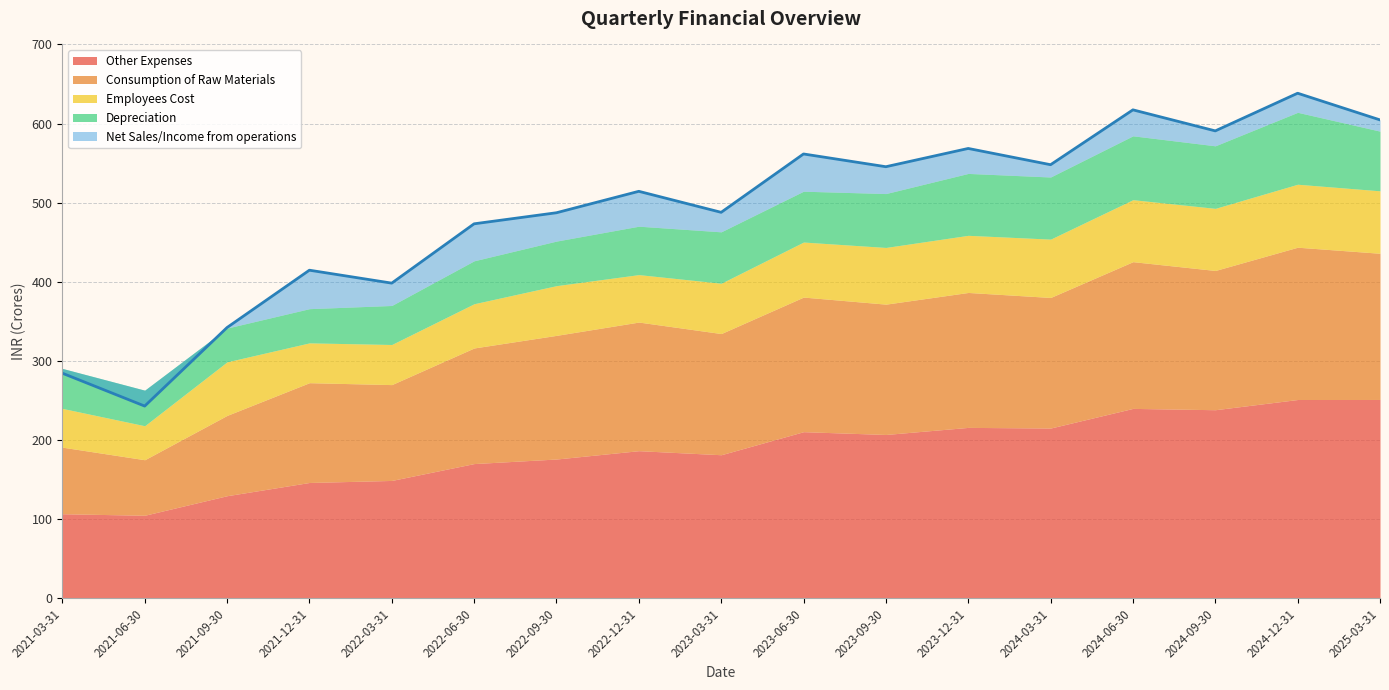

What is the label of the 6th point from the right?

2023-12-31